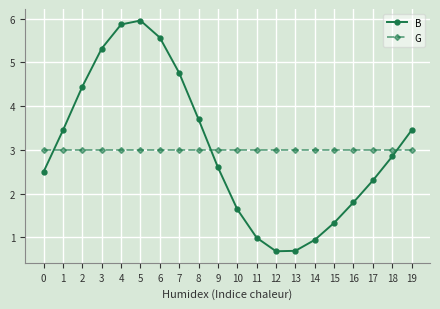

Which series ends up on top after the final intersection of G and B?

B